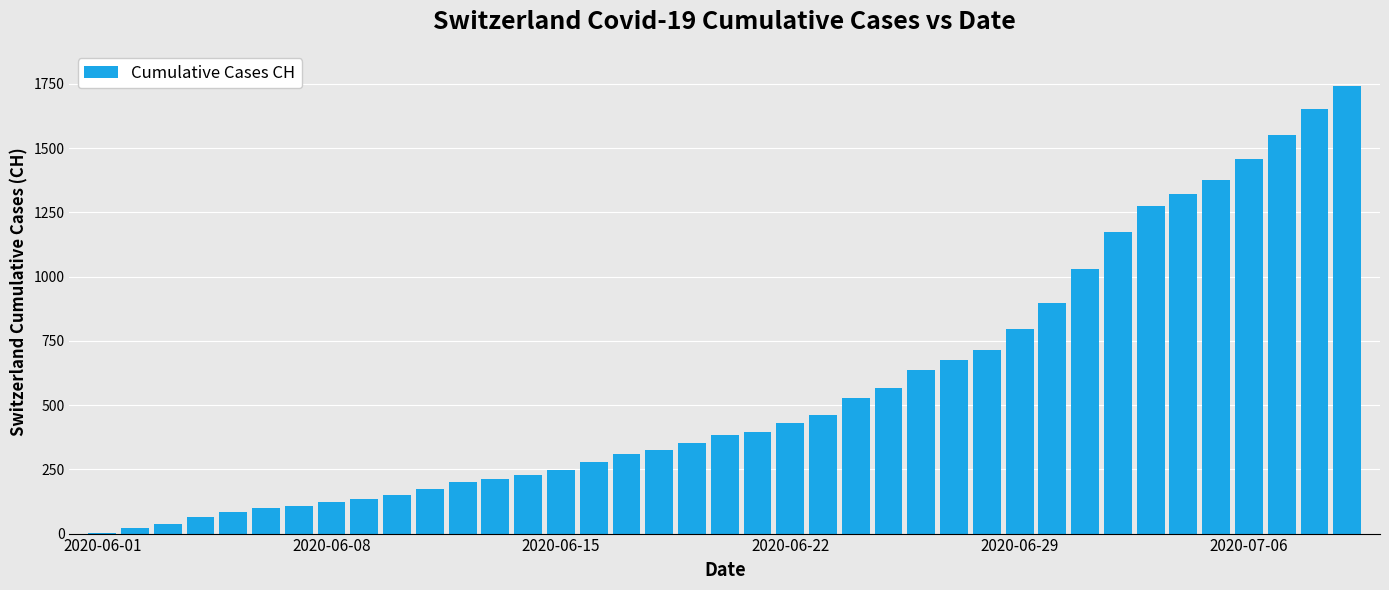

What is the greatest value displayed?

1743